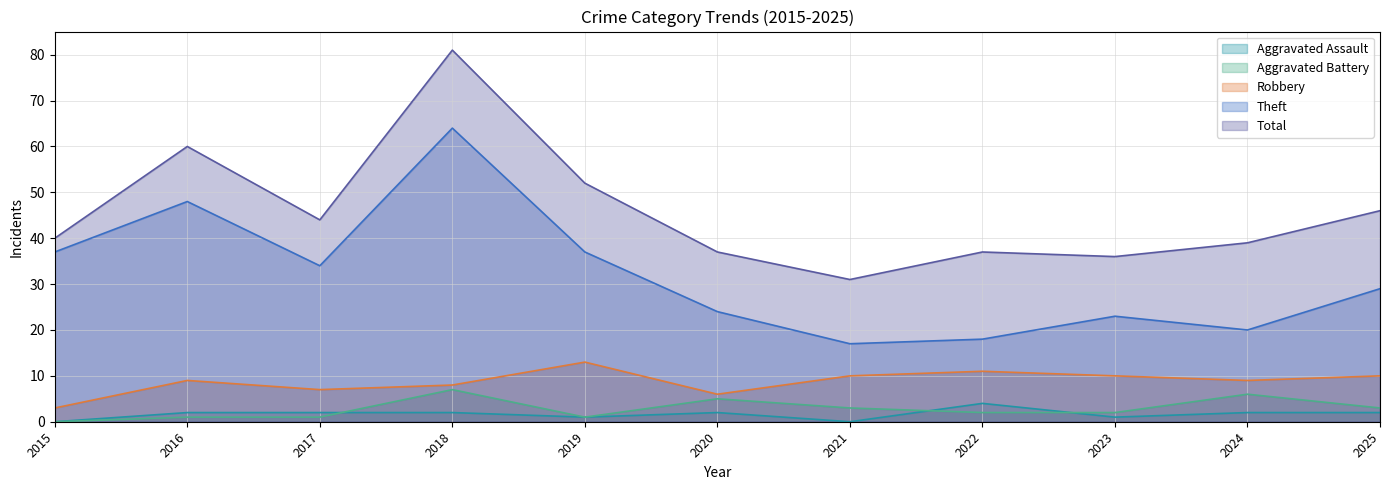

How many lines are shown in the chart?

5